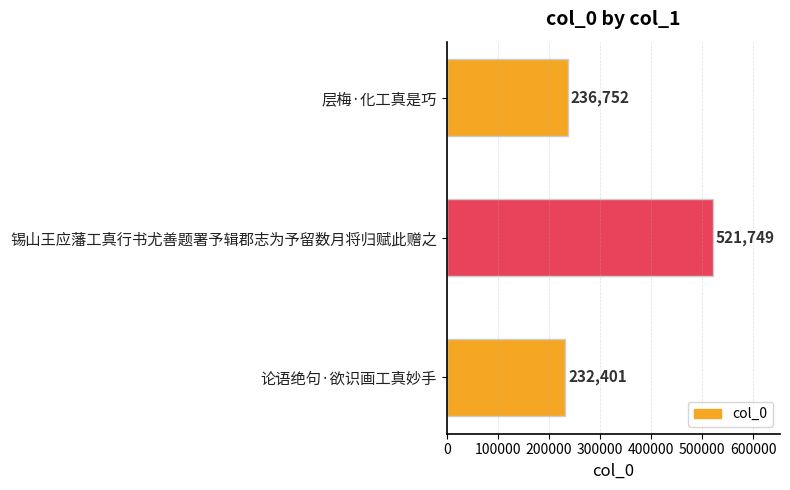

The value at 锡山王应藩工真行书尤善题署予辑郡志为予留数月将归赋此赠之 is 321385. True or false?

False